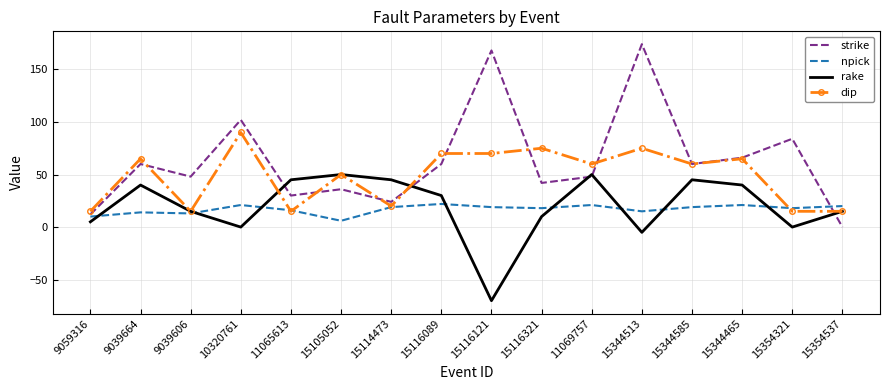

Which category has the highest value in the strike series?

15344513